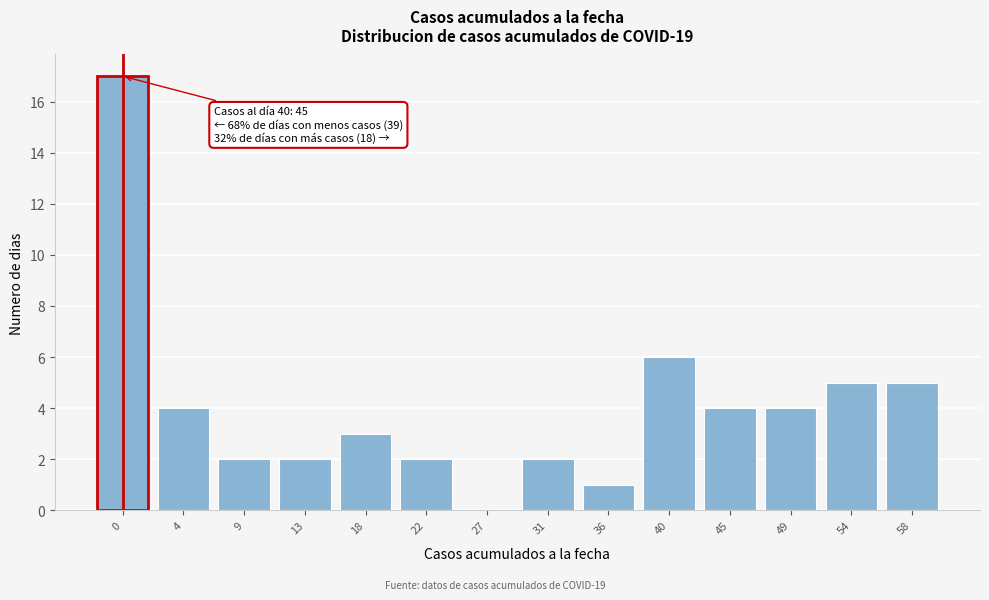

Reading left to right, what are all the values shown in this chart?

0=17	4=4	9=2	13=2	18=3	22=2	27=0	31=2	36=1	40=6	45=4	49=4	54=5	58=5